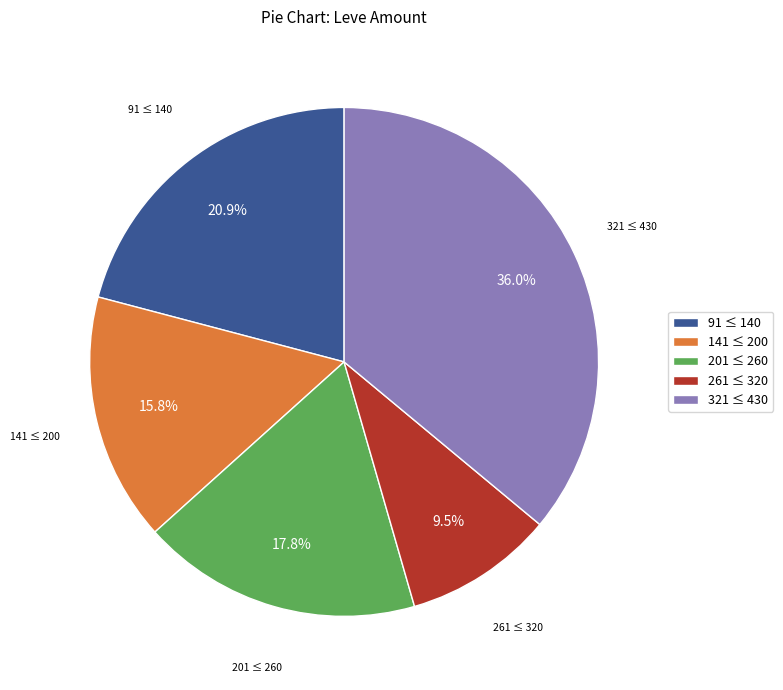

Rank the categories by value from lowest to highest.

261 ≤ 320, 141 ≤ 200, 201 ≤ 260, 91 ≤ 140, 321 ≤ 430